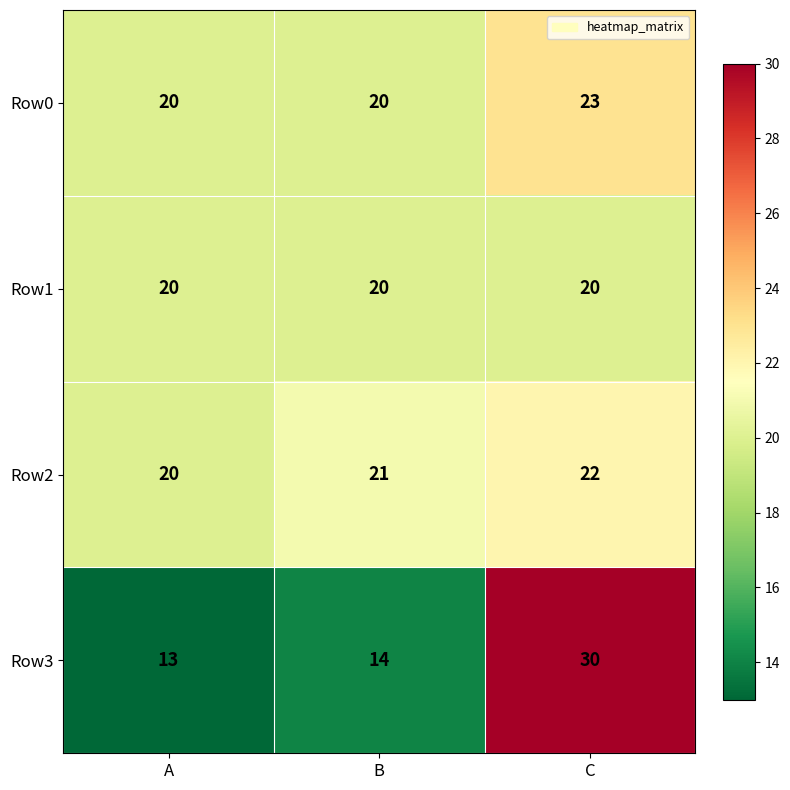

Where is Row2 nearest to the value 21?

B